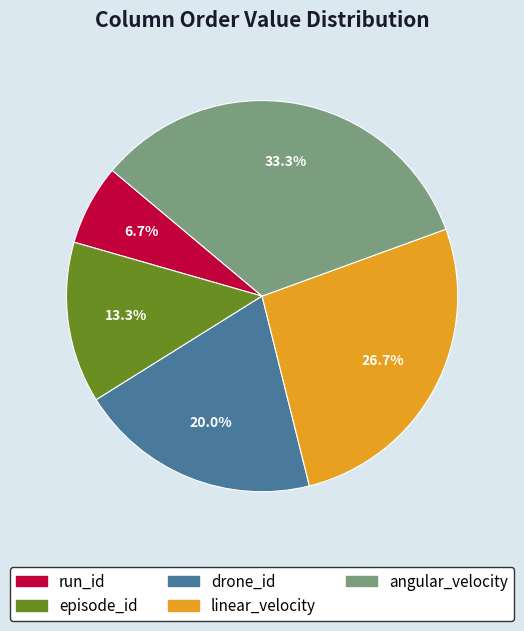

What percentage is the run_id slice, to the nearest percent?

7%